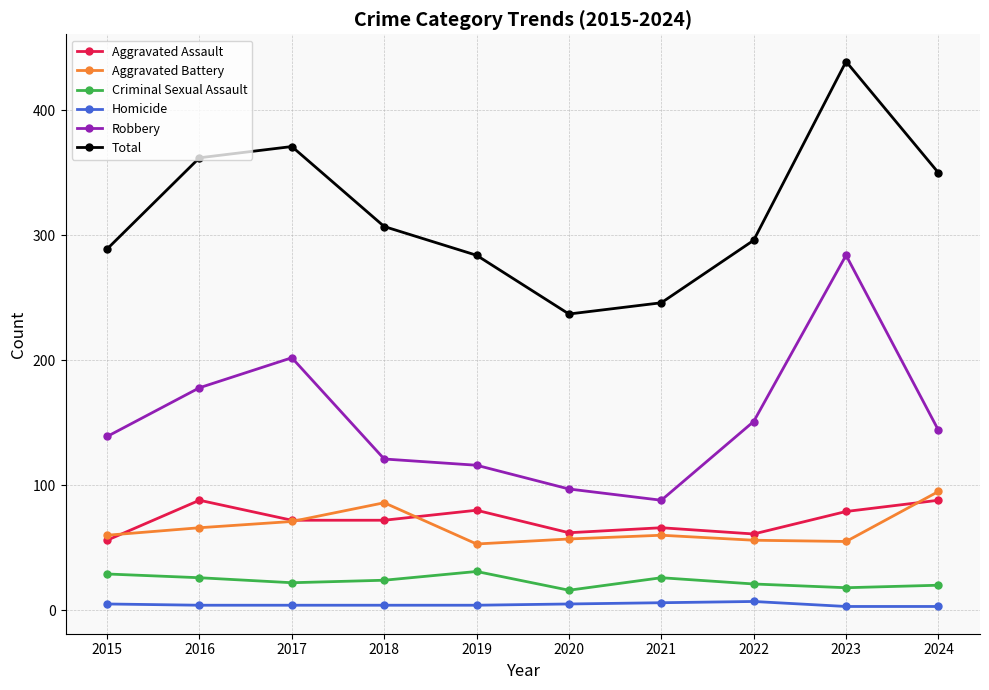

What is the difference between the highest and lowest values at 2021?

240